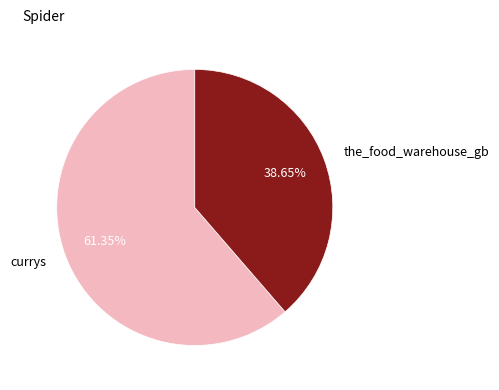

Is it true that the_food_warehouse_gb is 39% of the pie?

True